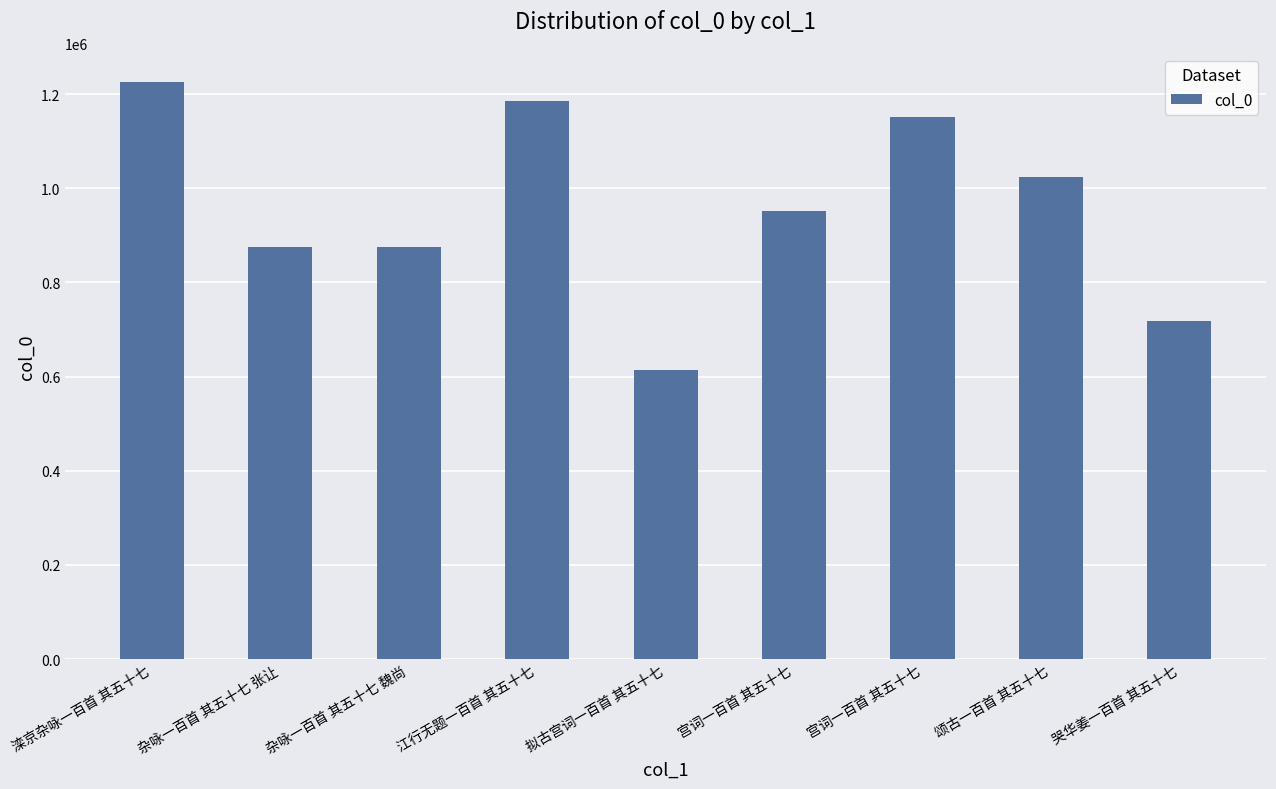

What is the change in value from 江行无题一百首 其五十七 to 拟古宫词一百首 其五十七?

-573163